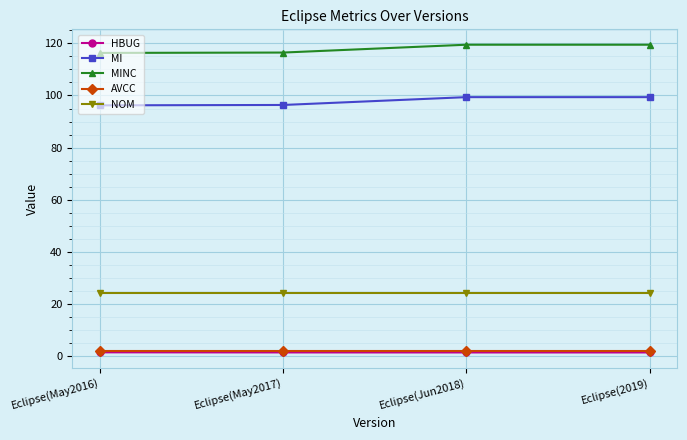

True or false: MI has more than 2 points higher than both neighbors.

False